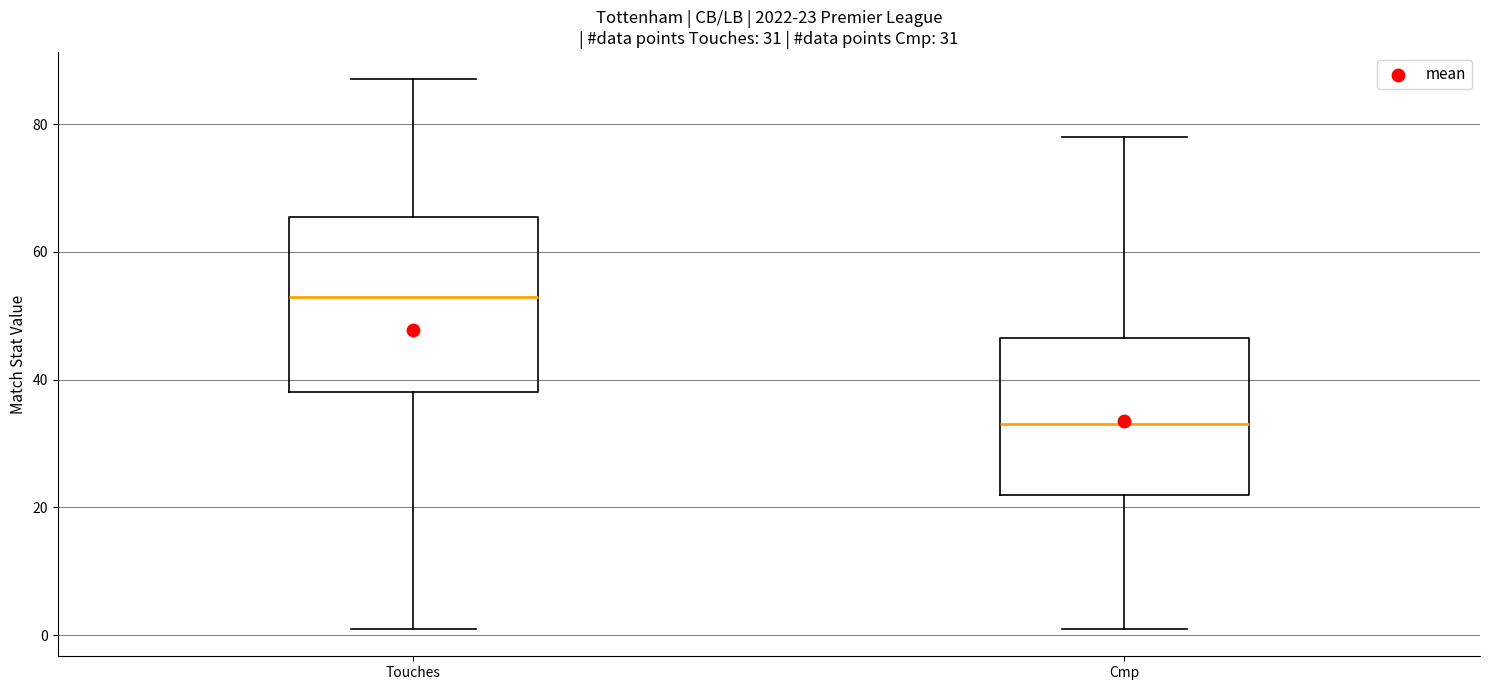

Which box is the tallest, from its lower edge to its upper edge?

Touches